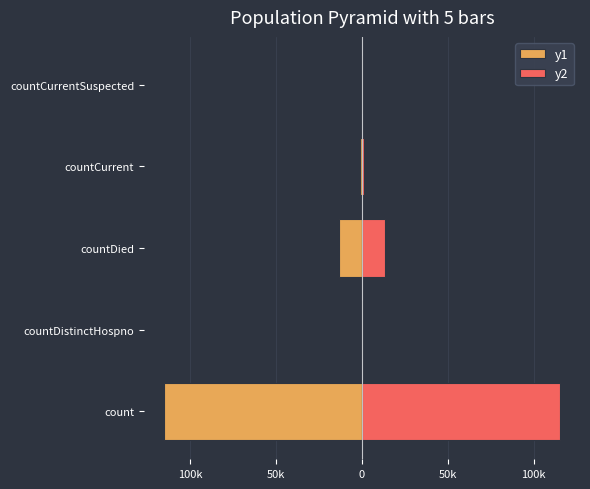

Count the number of data series in this chart.

2